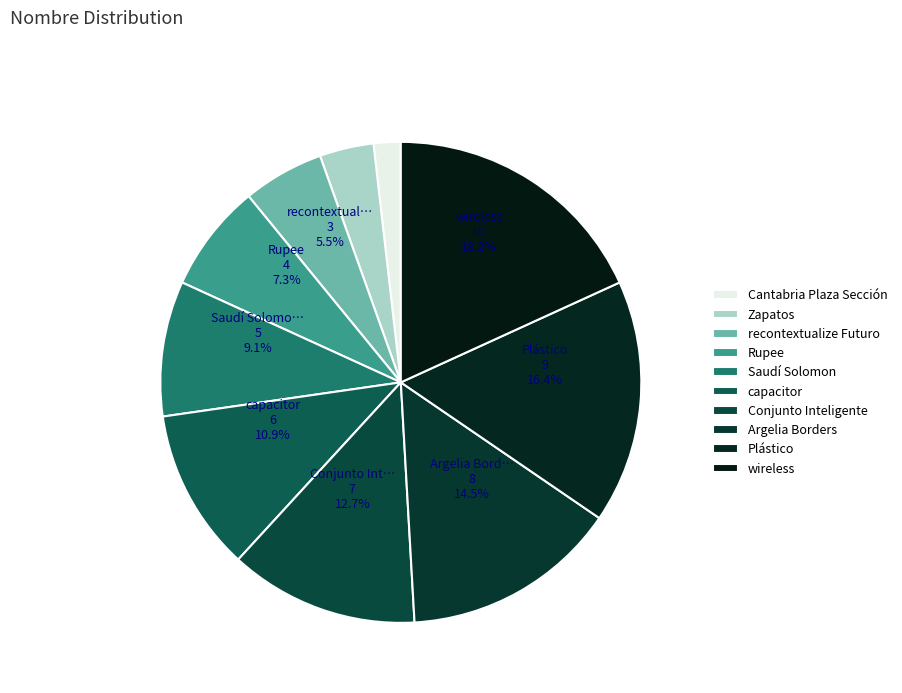

Is it true that Conjunto Inteligente is 5% of the pie?

False